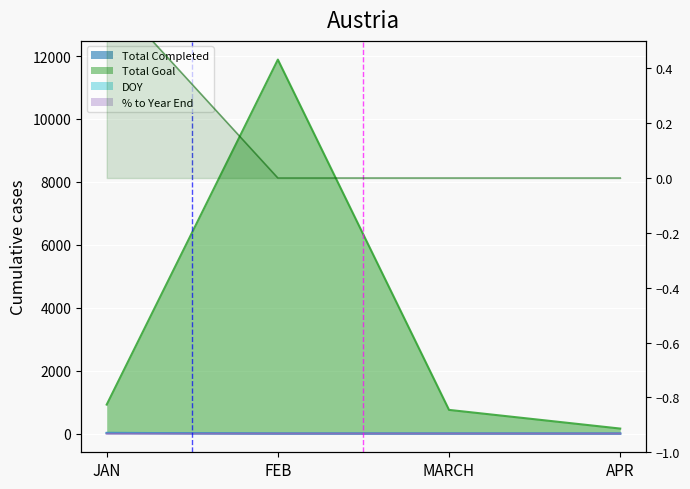

The value at FEB is 0.0. True or false?

True